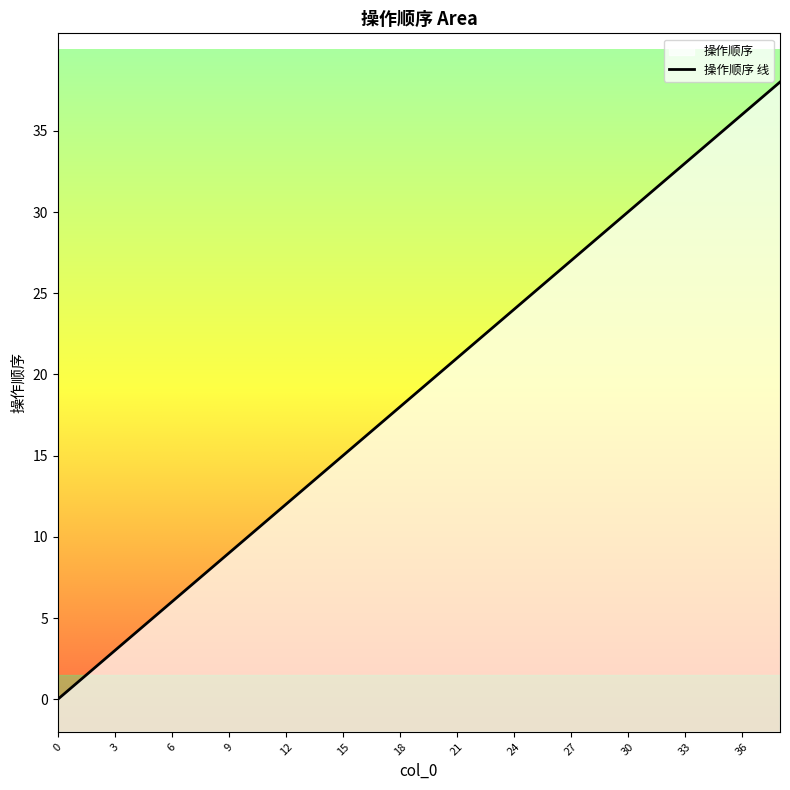

What is the difference between the maximum and minimum values?

38